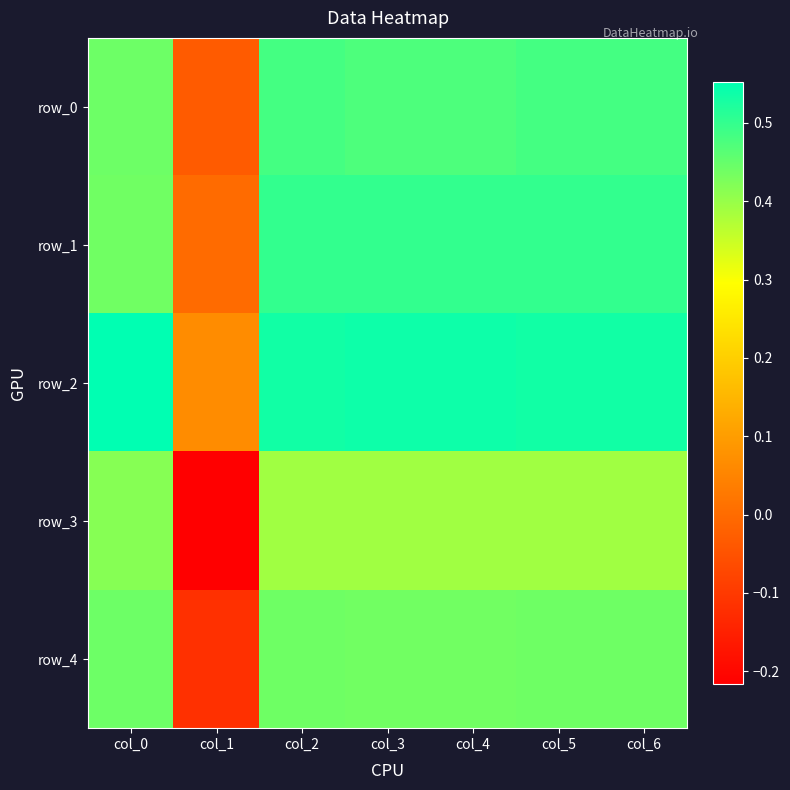

Between col_0 and col_2, which is larger?

col_2